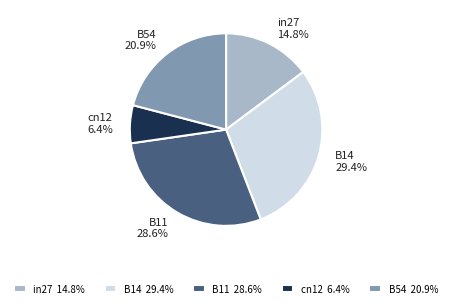

True or false: B54 accounts for 35% of the total.

False